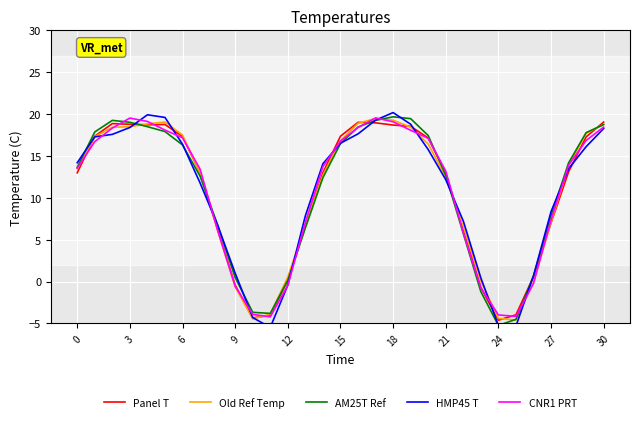

What is the minimum value for HMP45 T?

-5.5